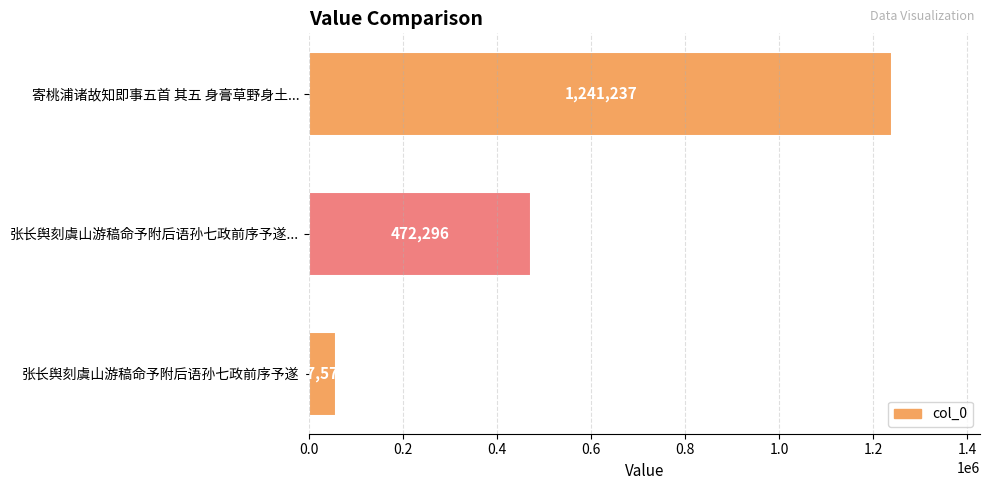

List the labels in order of value, smallest first.

张长舆刻虞山游稿命予附后语孙七政前序予遂, 张长舆刻虞山游稿命予附后语孙七政前序予遂..., 寄桃浦诸故知即事五首 其五 身膏草野身土...